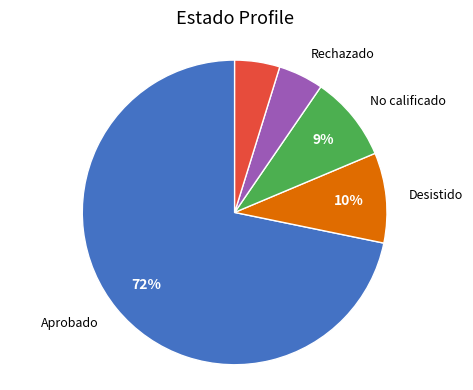

To the nearest percent, what is the average slice percentage?

20%